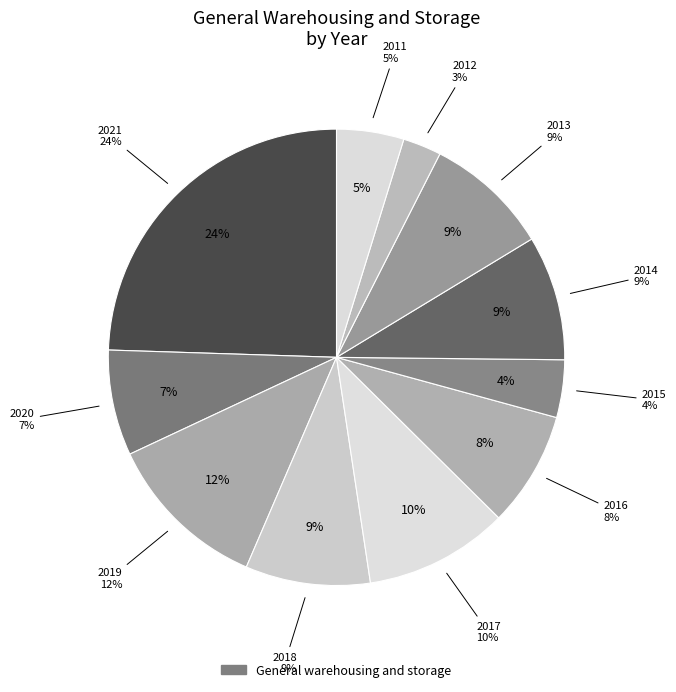

True or false: 2019 accounts for 1% of the total.

False